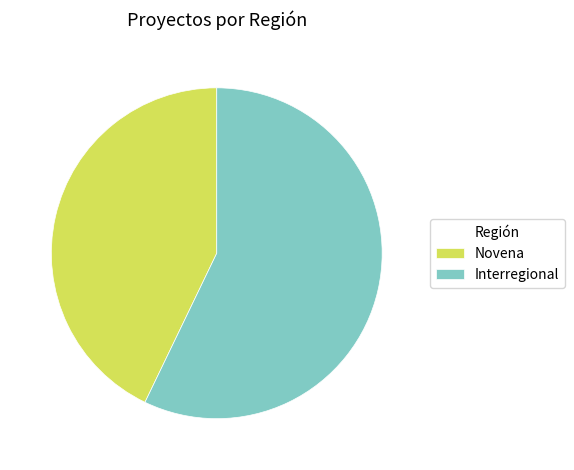

Combined, do Novena and Interregional account for over 50%?

Yes